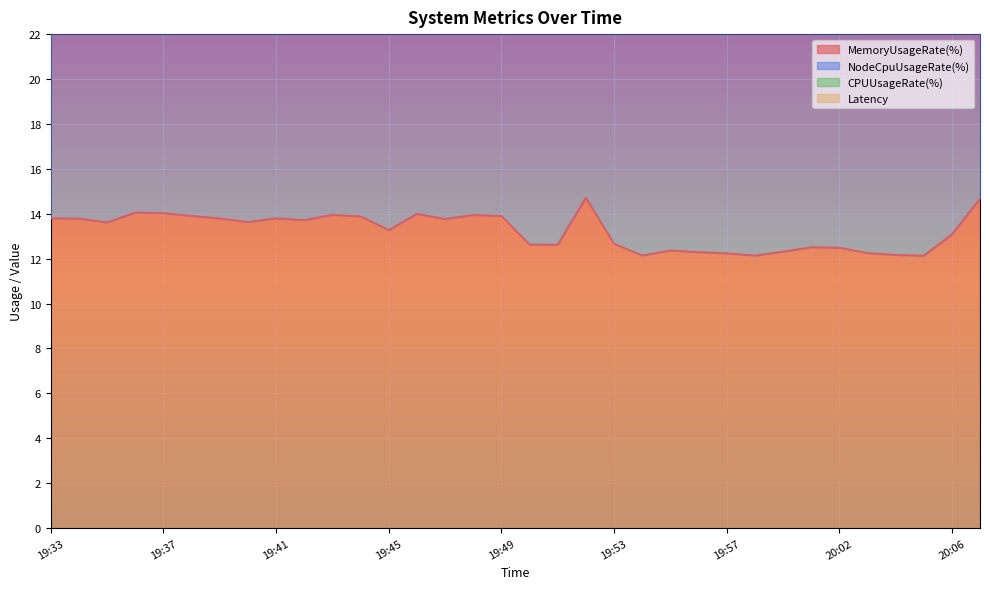

At which category is the sum across all series the highest?

19:46